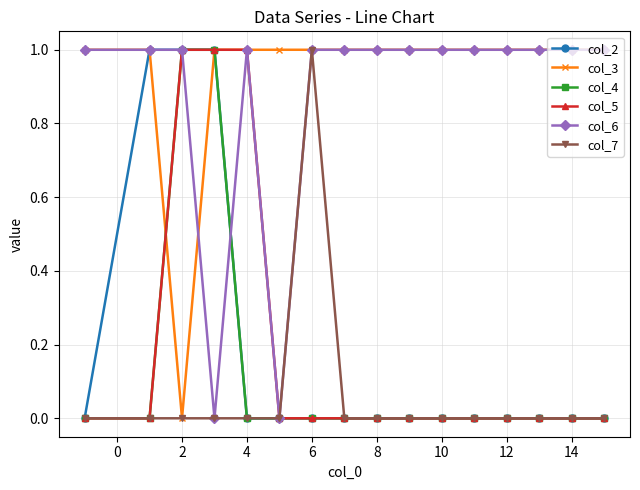

How many col_3 values are between 1 and 2?

15